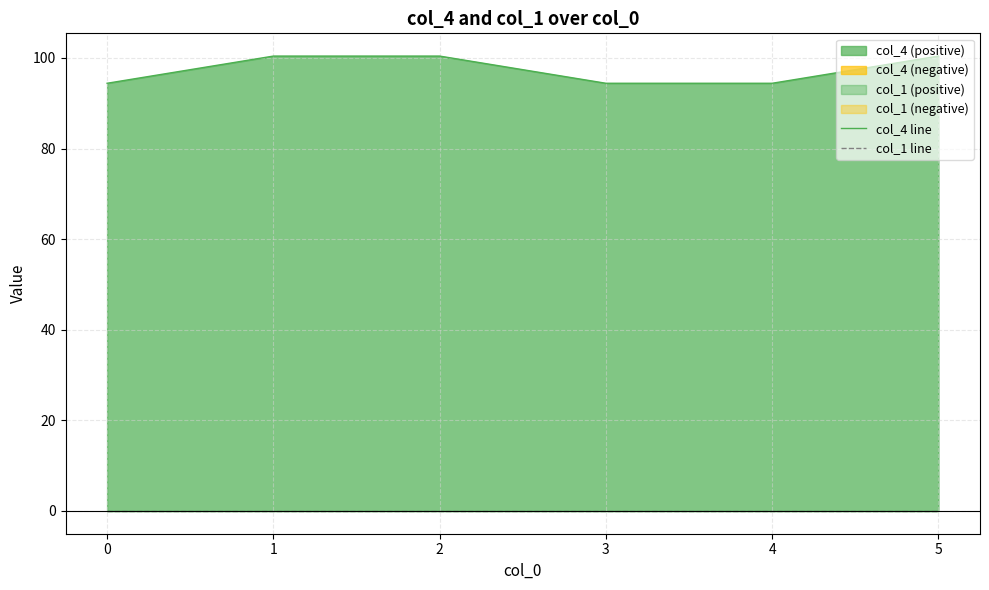

True or false: col_1 line and col_4 line intersect in this chart.

False